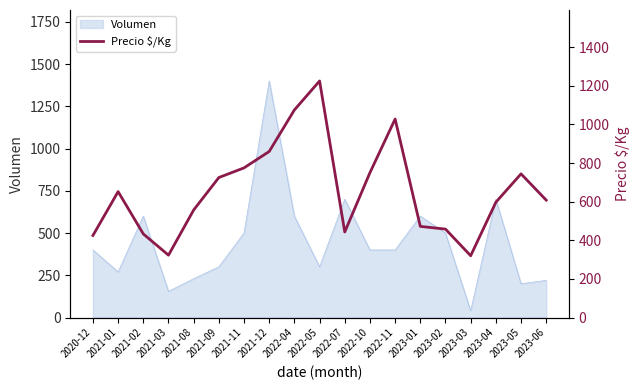

The chart shows a value of 155 at 2022-07. True or false?

False